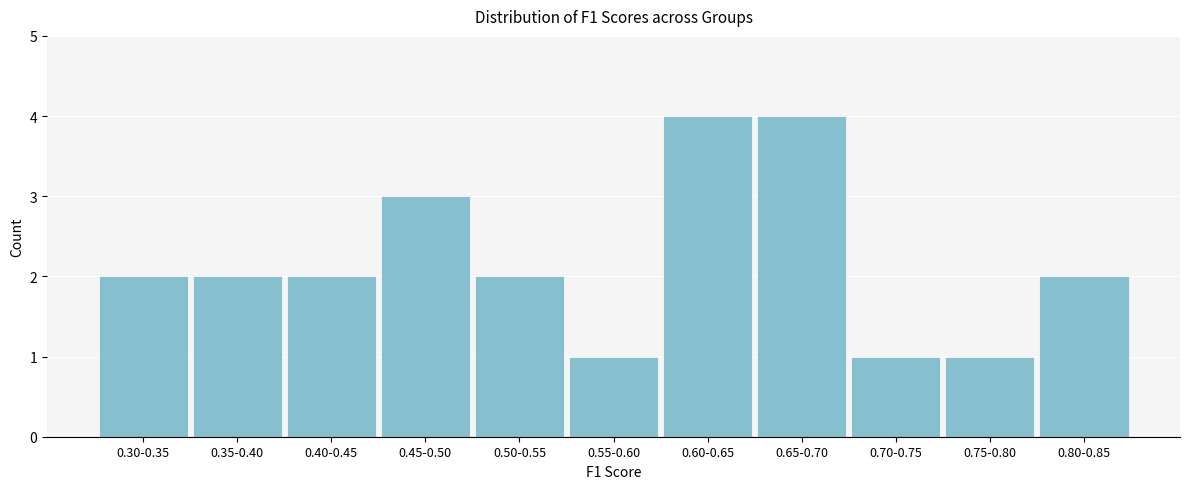

Reading right to left, extract all data points from this chart.

0.80-0.85=2	0.75-0.80=1	0.70-0.75=1	0.65-0.70=4	0.60-0.65=4	0.55-0.60=1	0.50-0.55=2	0.45-0.50=3	0.40-0.45=2	0.35-0.40=2	0.30-0.35=2